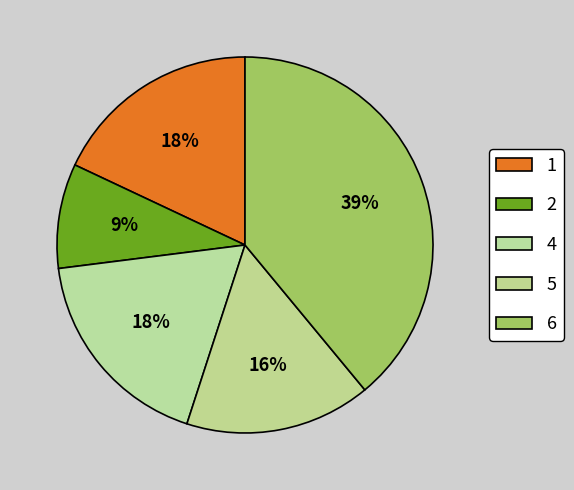

Is there any slice that represents more than half of the pie?

No